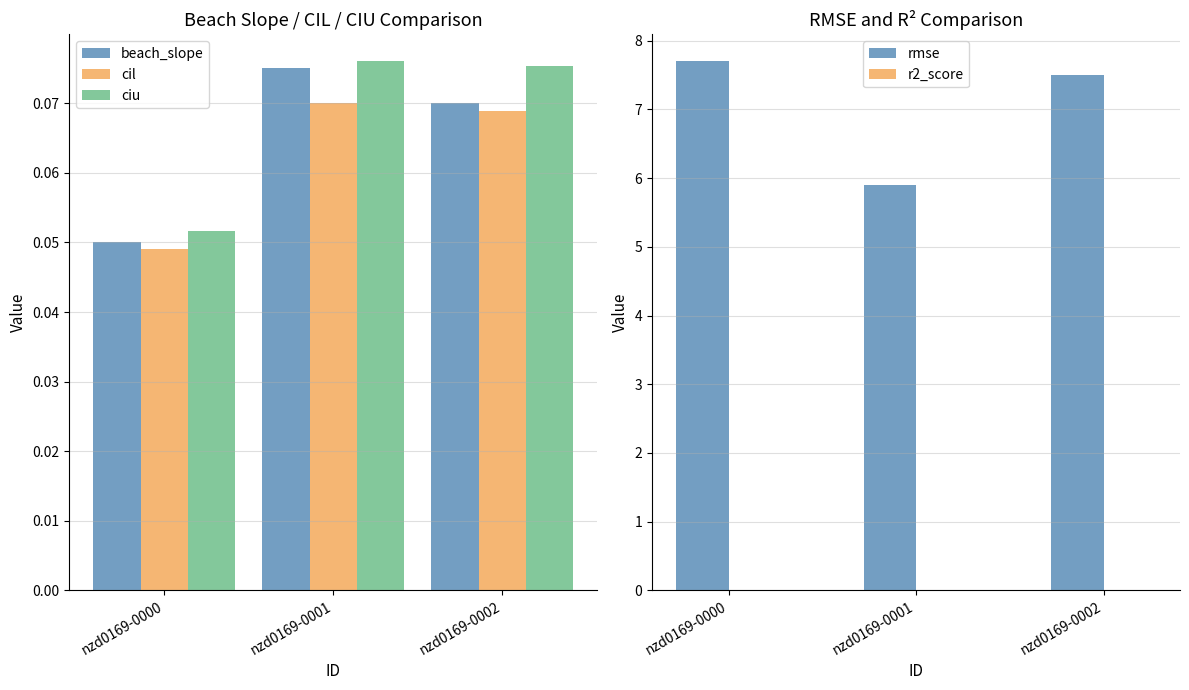

What is the sum of all rmse values?

21.1